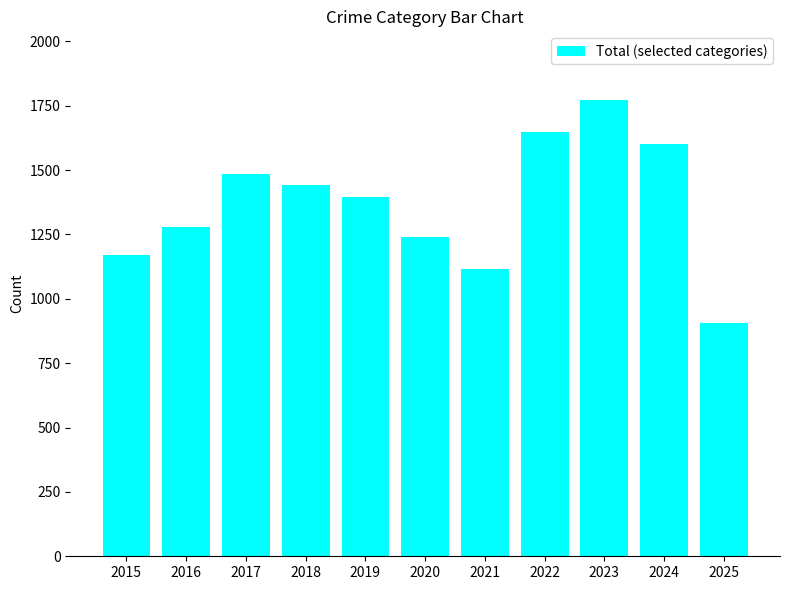

Does the chart contain stacked bars?

No